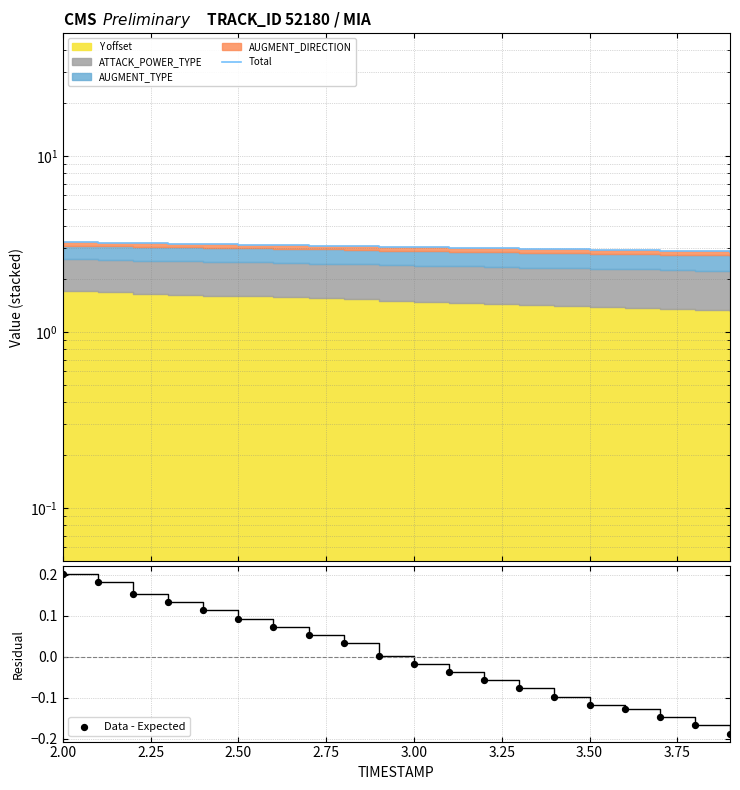

Is the value of Total at 3.00 greater than the value of Data - Expected at 2.00?

Yes